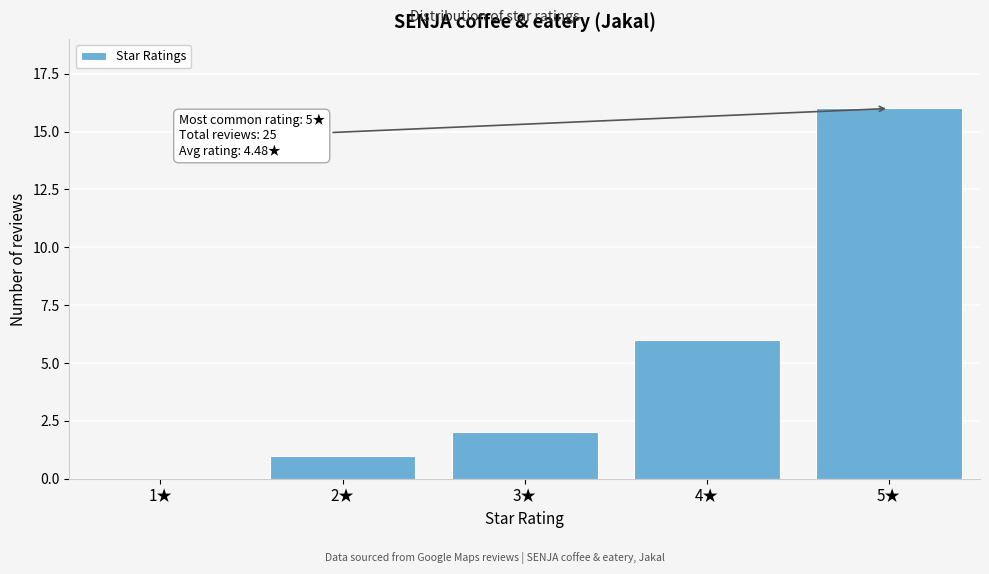

Reading left to right, extract all data points from this chart.

1★=0	2★=1	3★=2	4★=6	5★=16